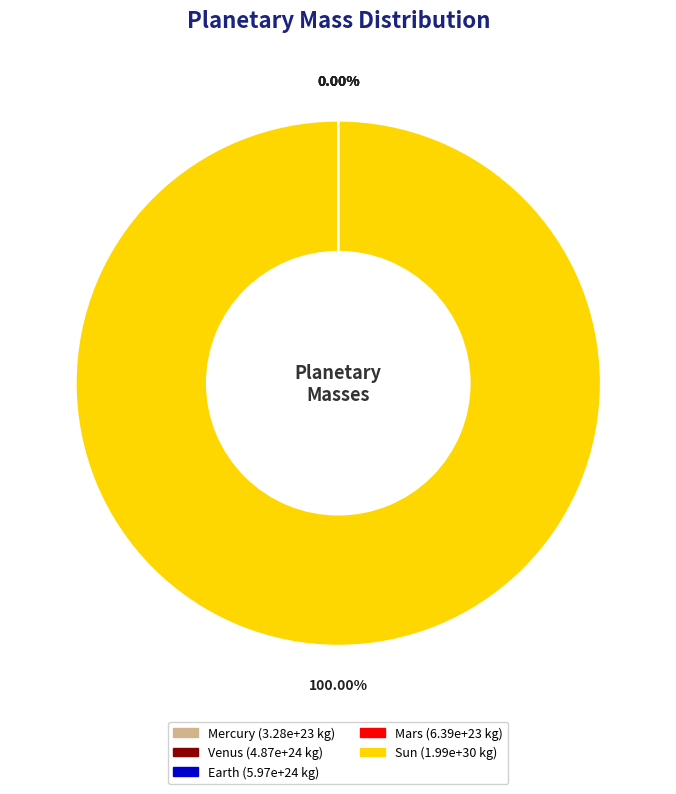

Which category accounts for the majority?

Sun